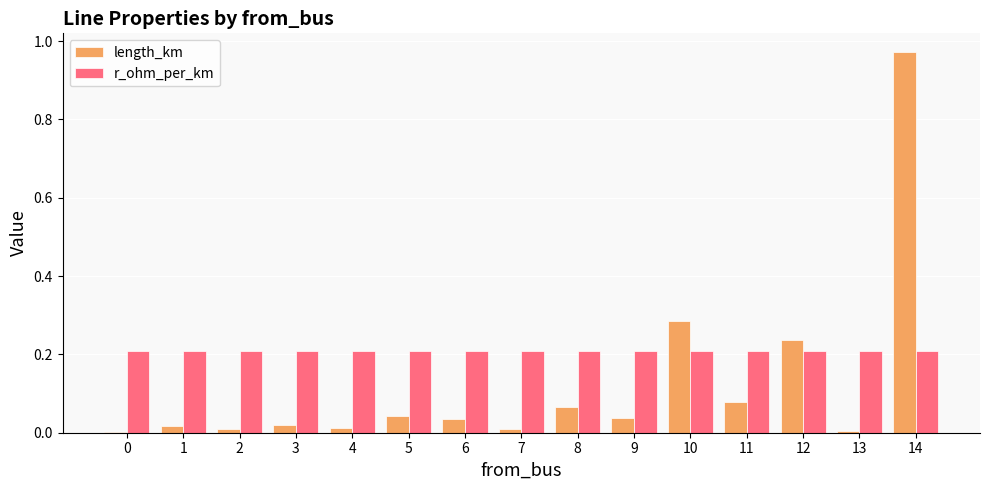

What is the sum of all r_ohm_per_km values?

3.1